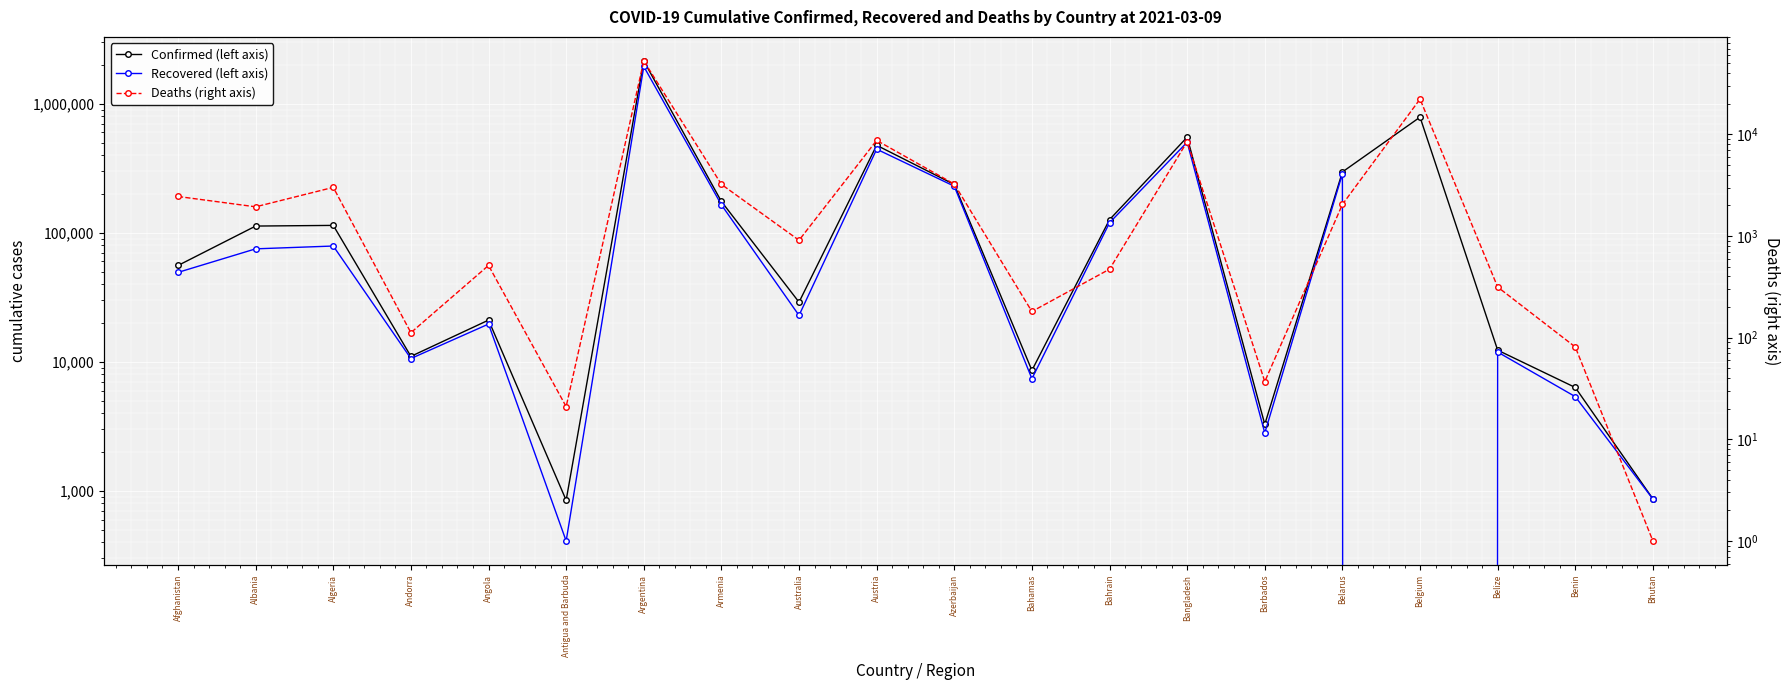

What is the total value across all series at Bangladesh?

1063771